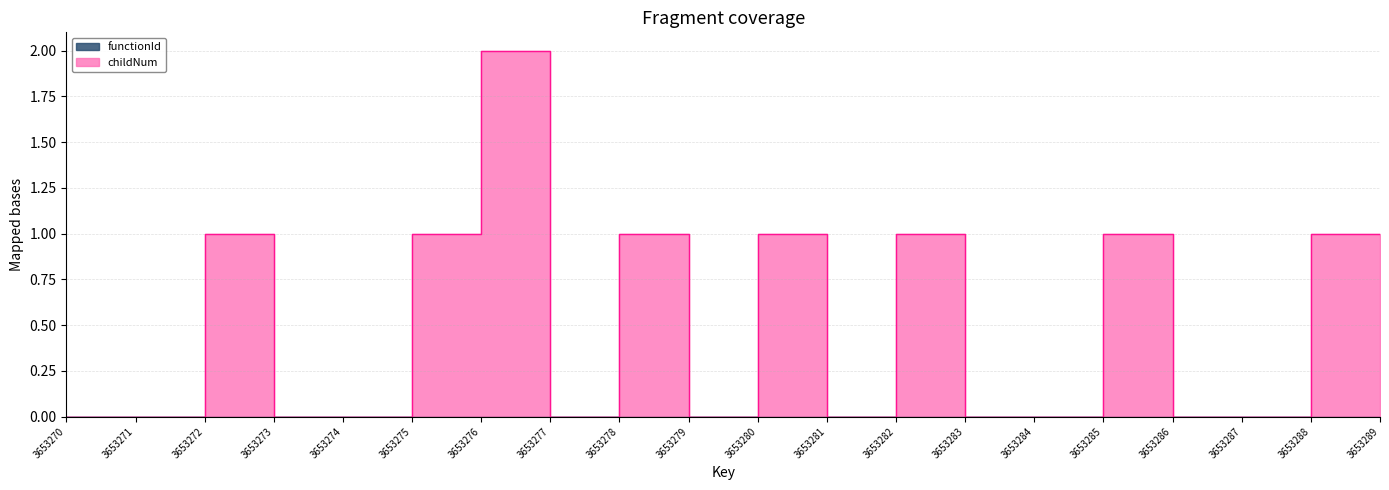

How many lines are shown in the chart?

1